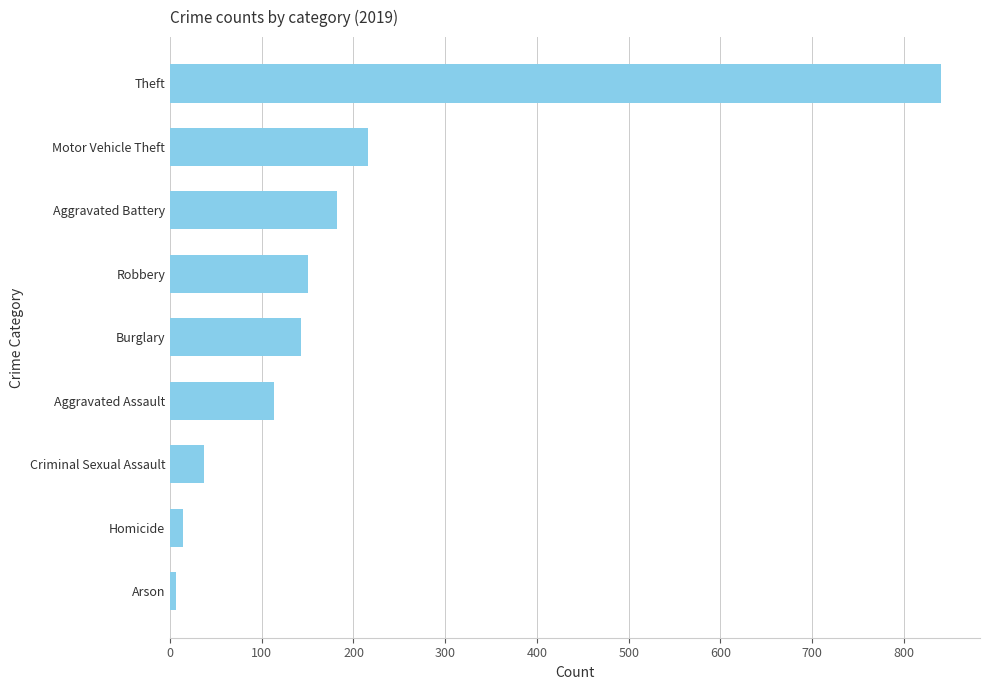

What is the sum of the values at Robbery and Aggravated Battery?

332